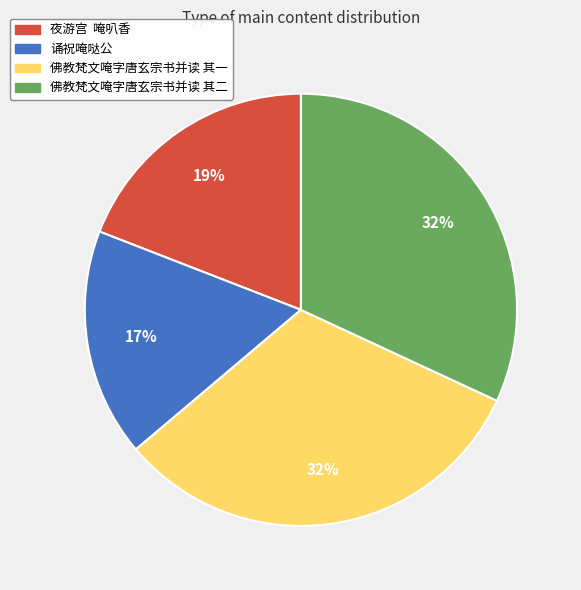

Count the number of slices in the pie.

4